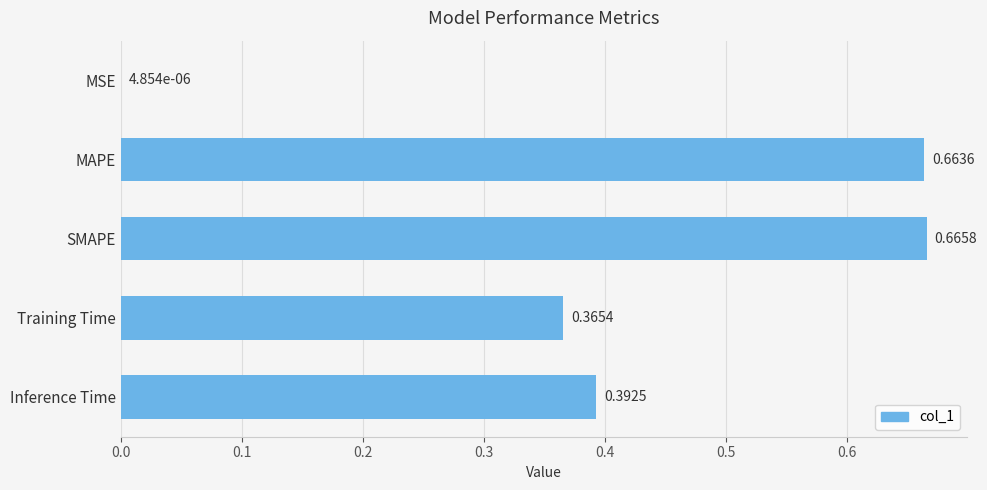

At which category does the chart reach its peak across all series?

SMAPE